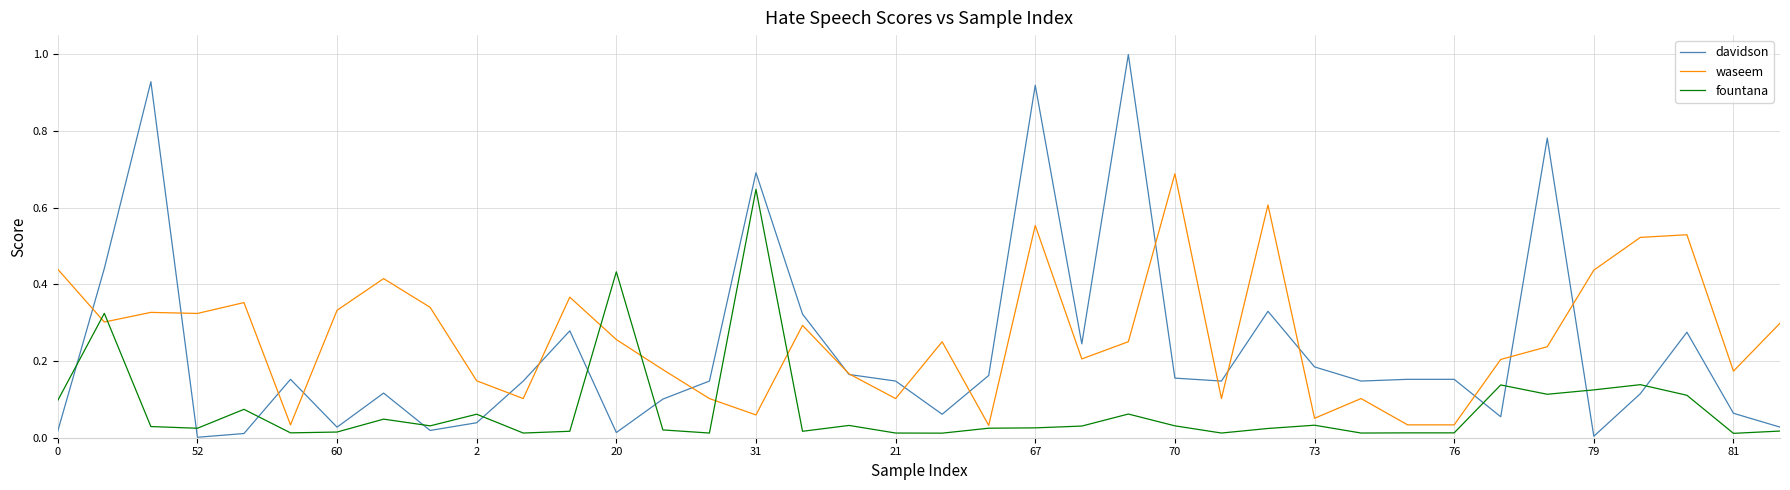

List the series in order of their overall mean, lowest first.

fountana, davidson, waseem